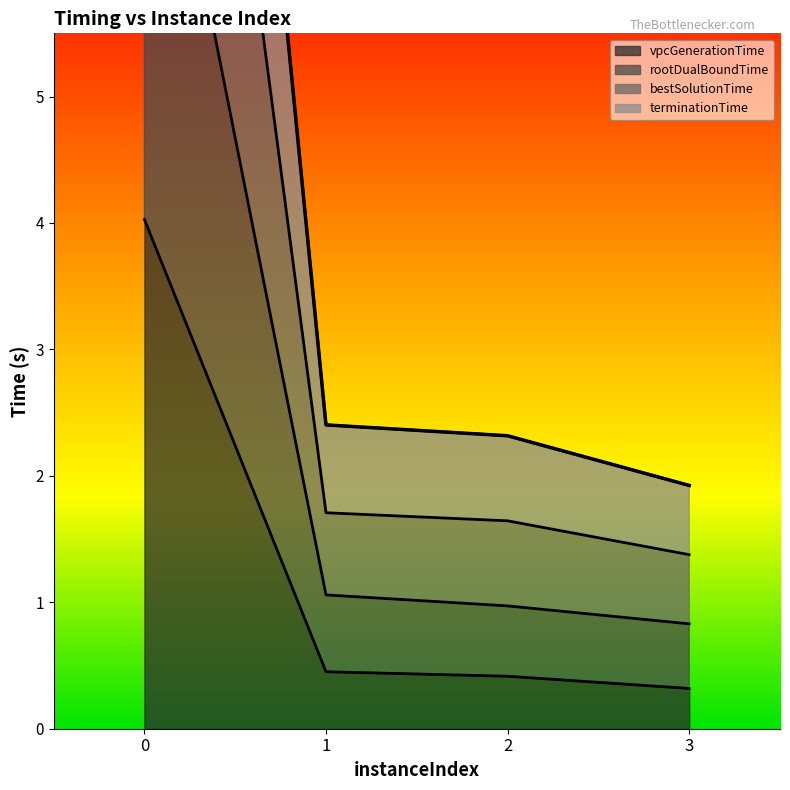

List the series in order of their peak value, highest first.

bestSolutionTime, terminationTime, rootDualBoundTime, vpcGenerationTime